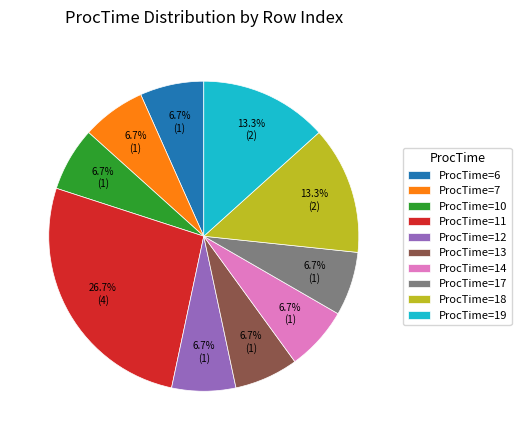

Which category has the biggest portion of the pie?

ProcTime=11